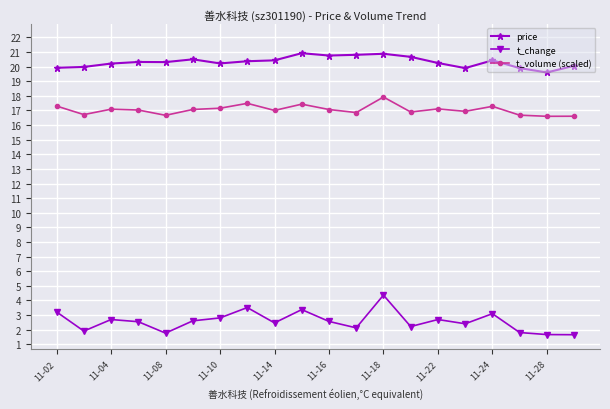

Rank the series by their average value, from highest to lowest.

price, t_volume (scaled), t_change